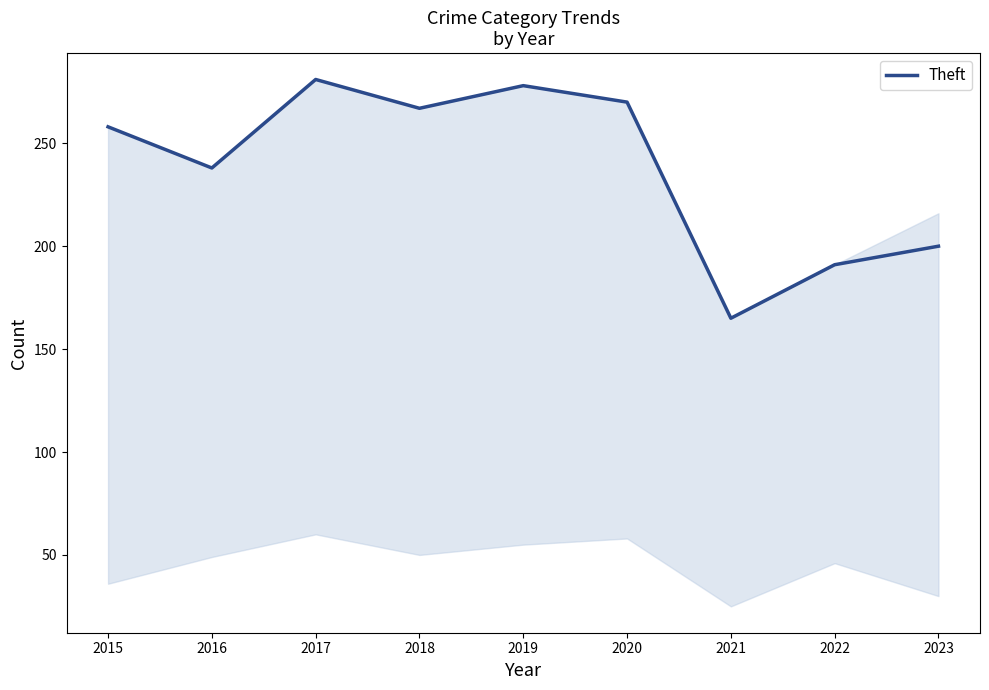

True or false: there are more than 2 points higher than both neighbors.

False